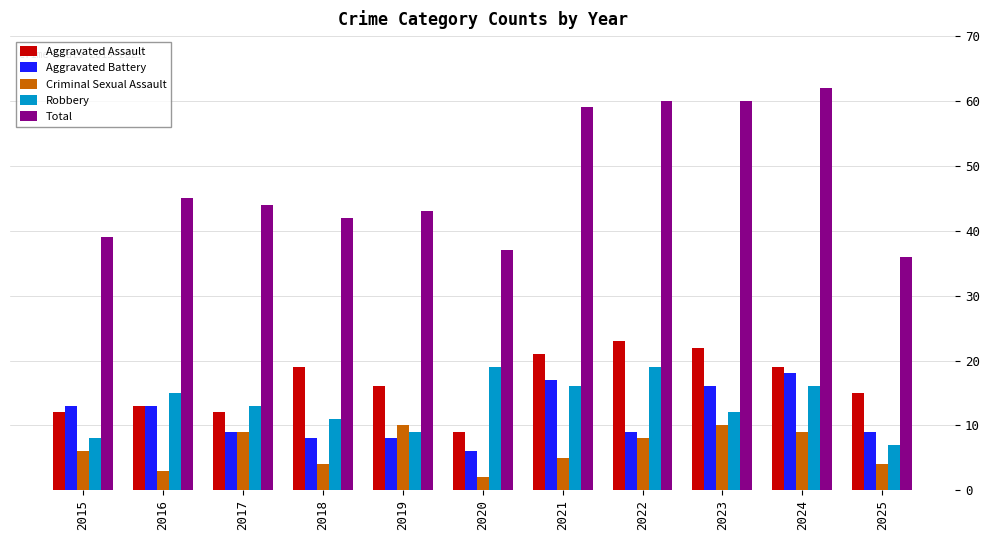

True or false: Aggravated Battery has a value of 26 at 2021.

False